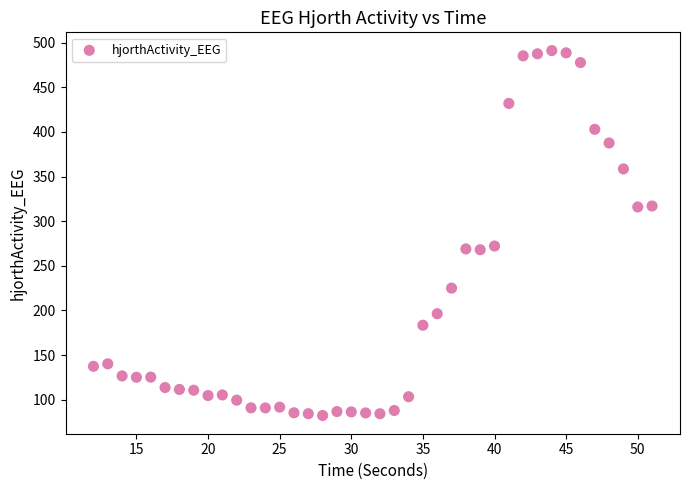

What is the range of Y values (max minus min)?

408.9